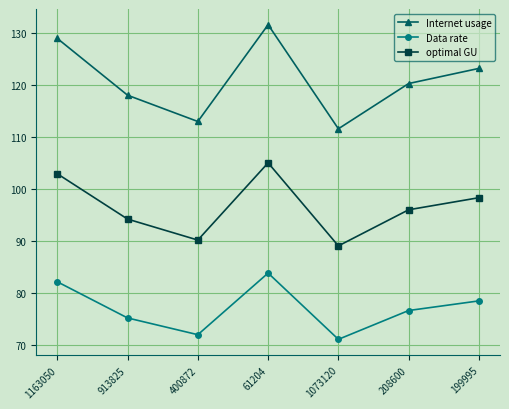

What is the approximate value of Internet usage at 400872?

113.0